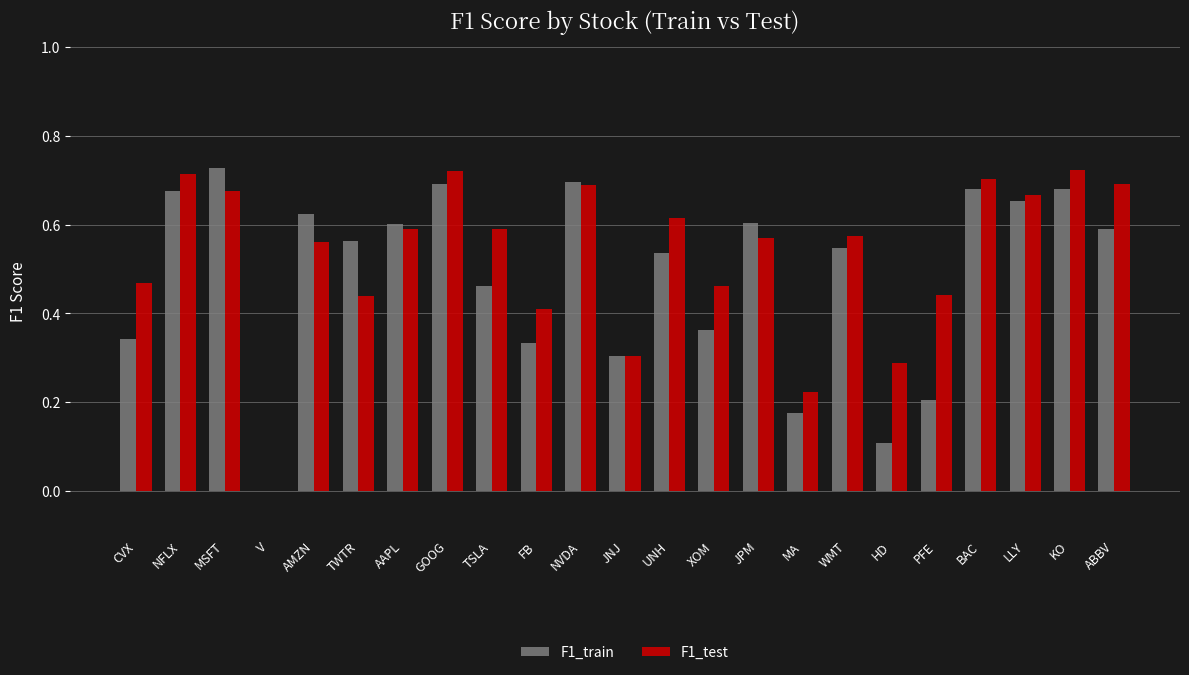

Is the value of F1_test at HD greater than the value of F1_train at PFE?

Yes